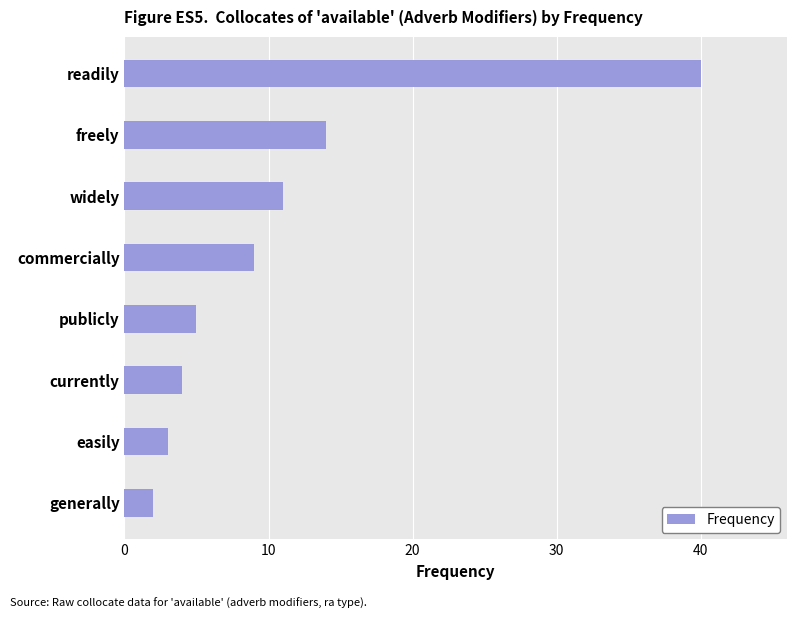

What is the sum of the values at freely and widely?

25